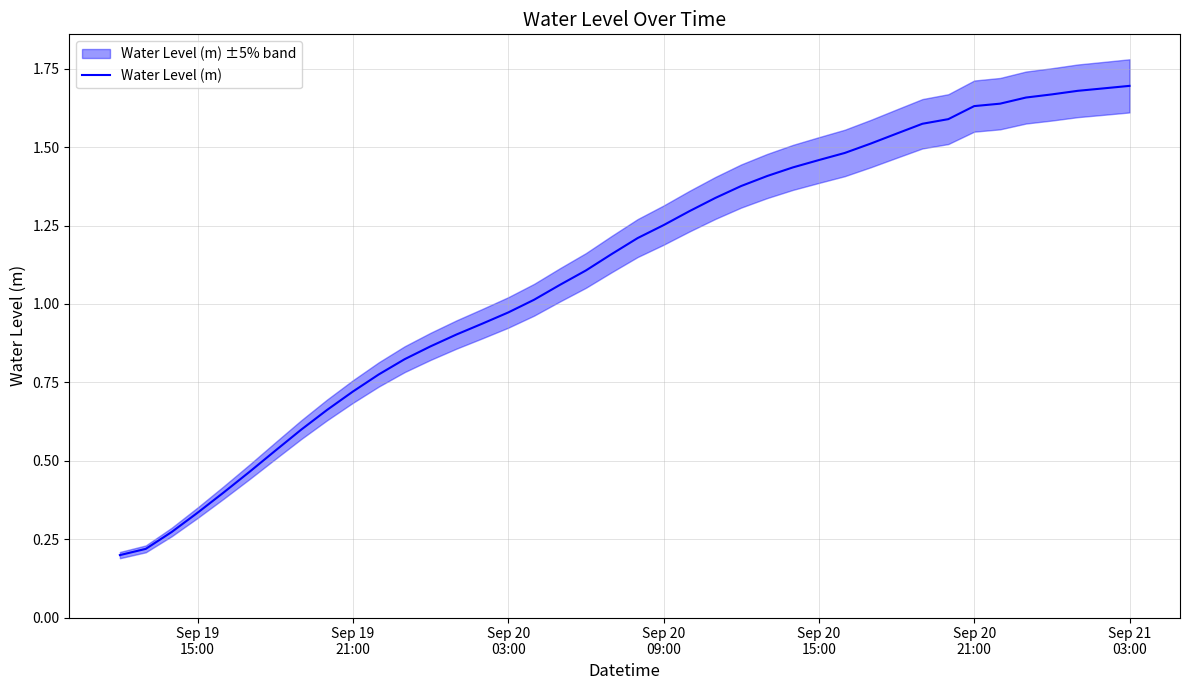

Is it true that the value at Sep 20 03:00 is 0.5?

False